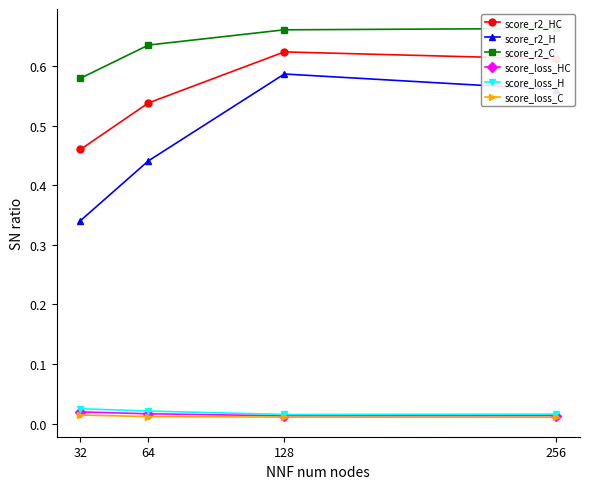

What is the average value of the score_r2_H series?

0.5